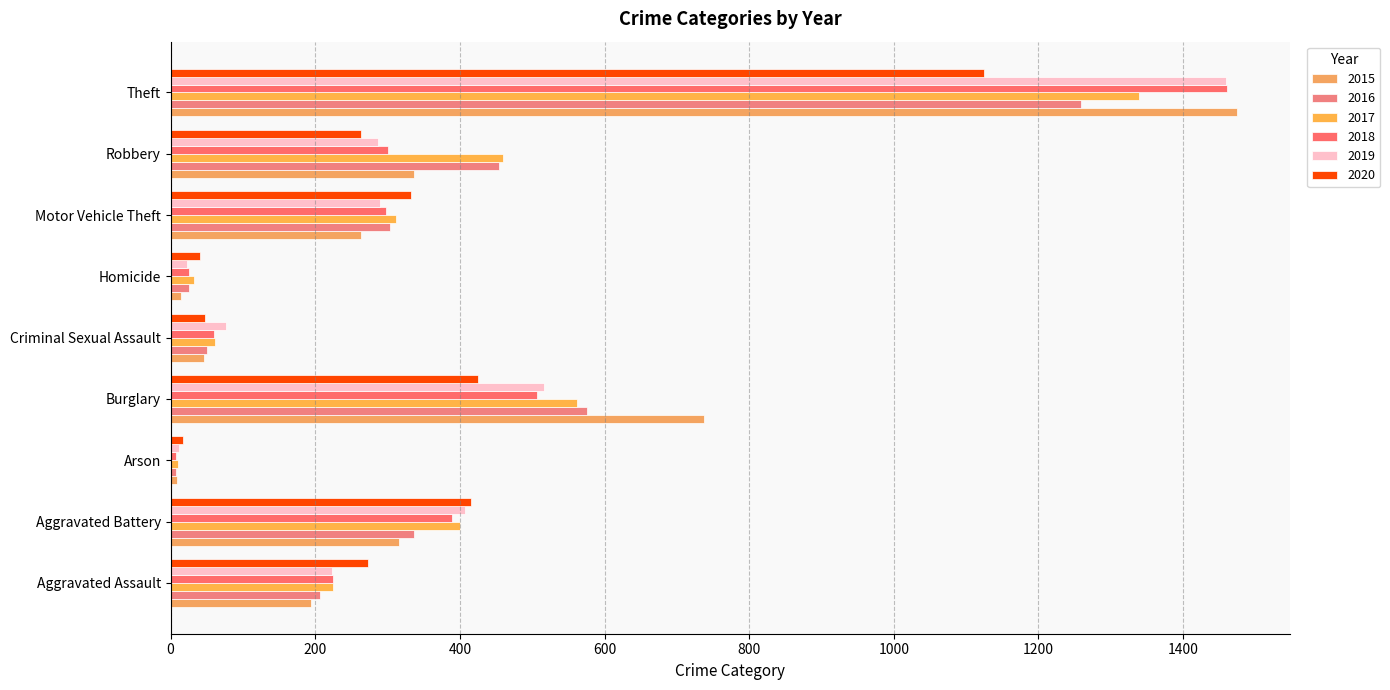

What is the difference between the maximum and minimum values in the 2015 series?

1465